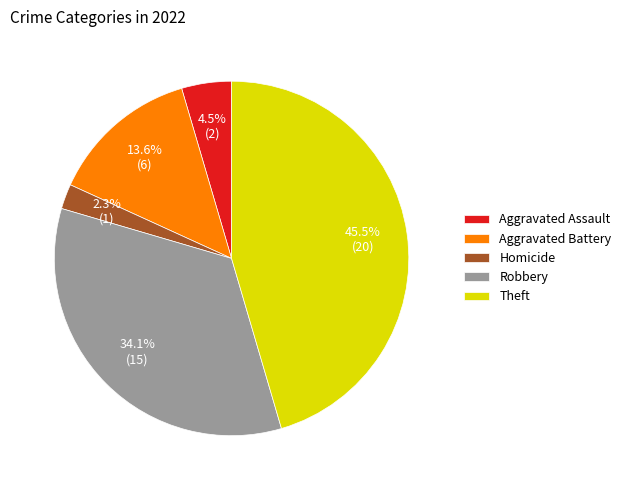

How many segments does this pie chart have?

5